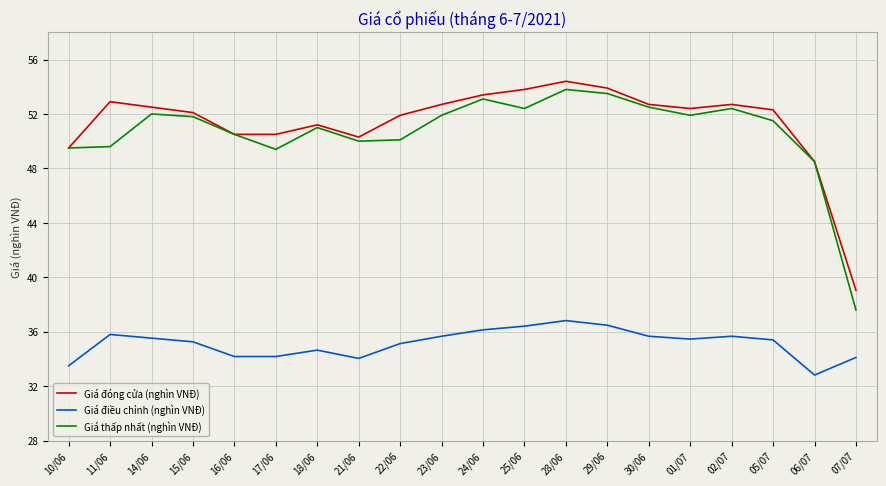

True or false: Giá thấp nhất (nghìn VNĐ) has more than 0 interior local peaks.

True